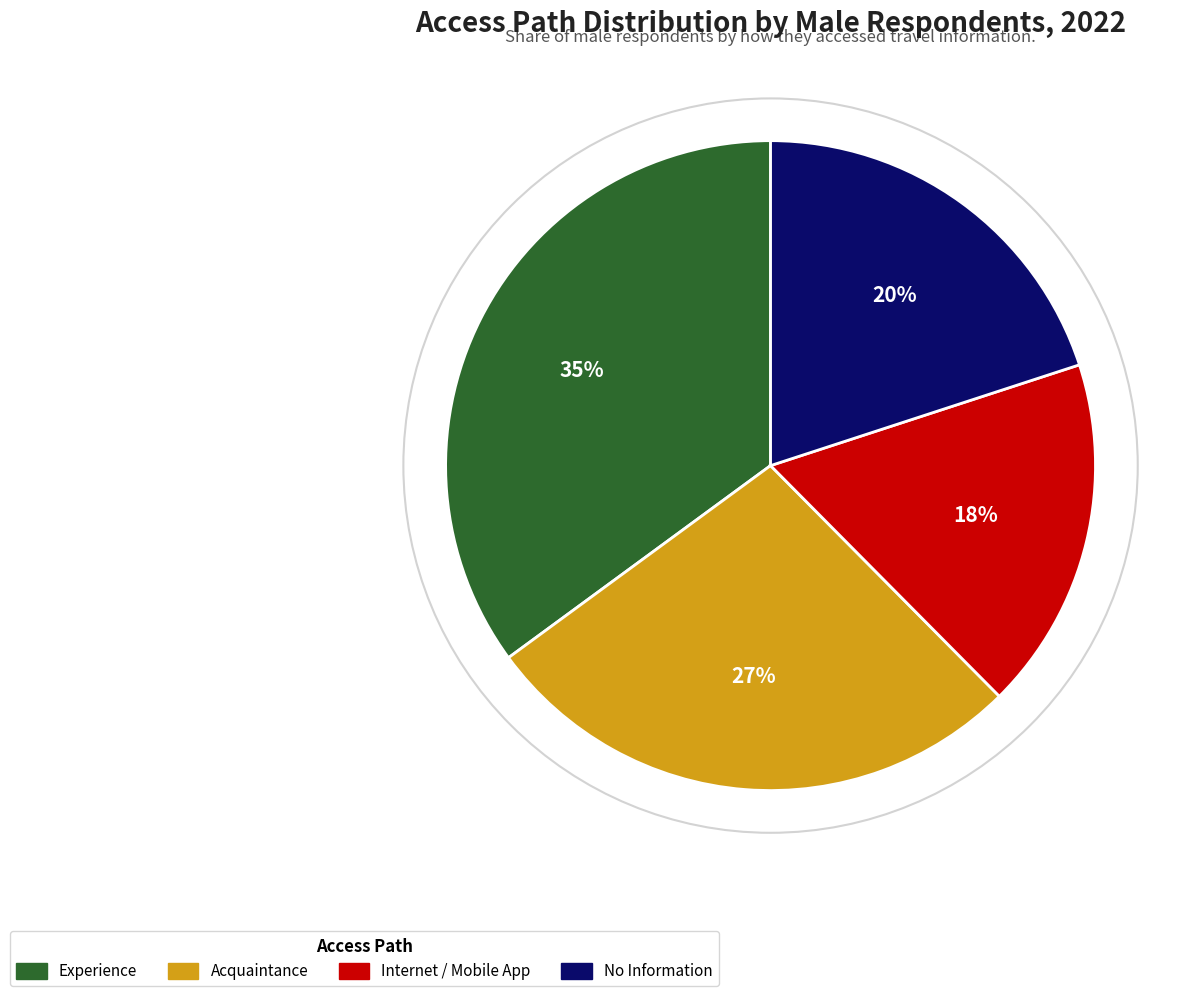

To the nearest percent, what is the average slice percentage?

25%